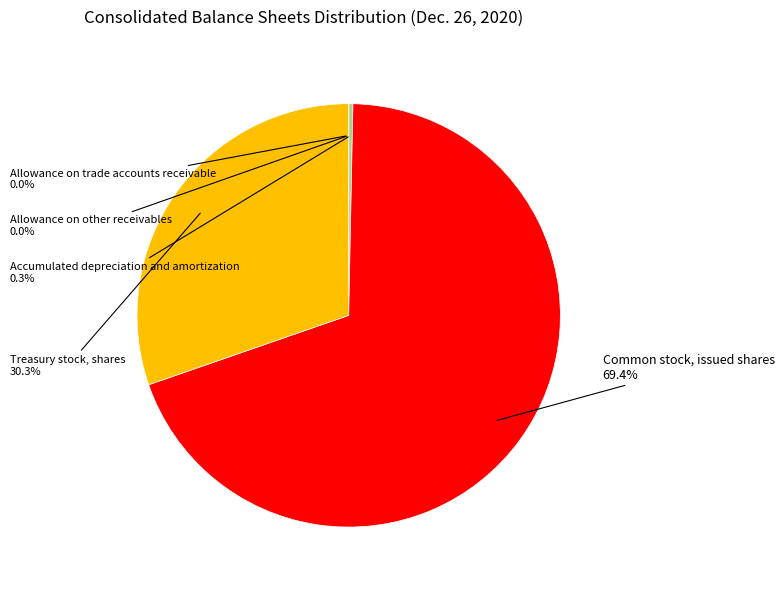

How much of the chart is everything except Common stock, issued shares?

30.6%